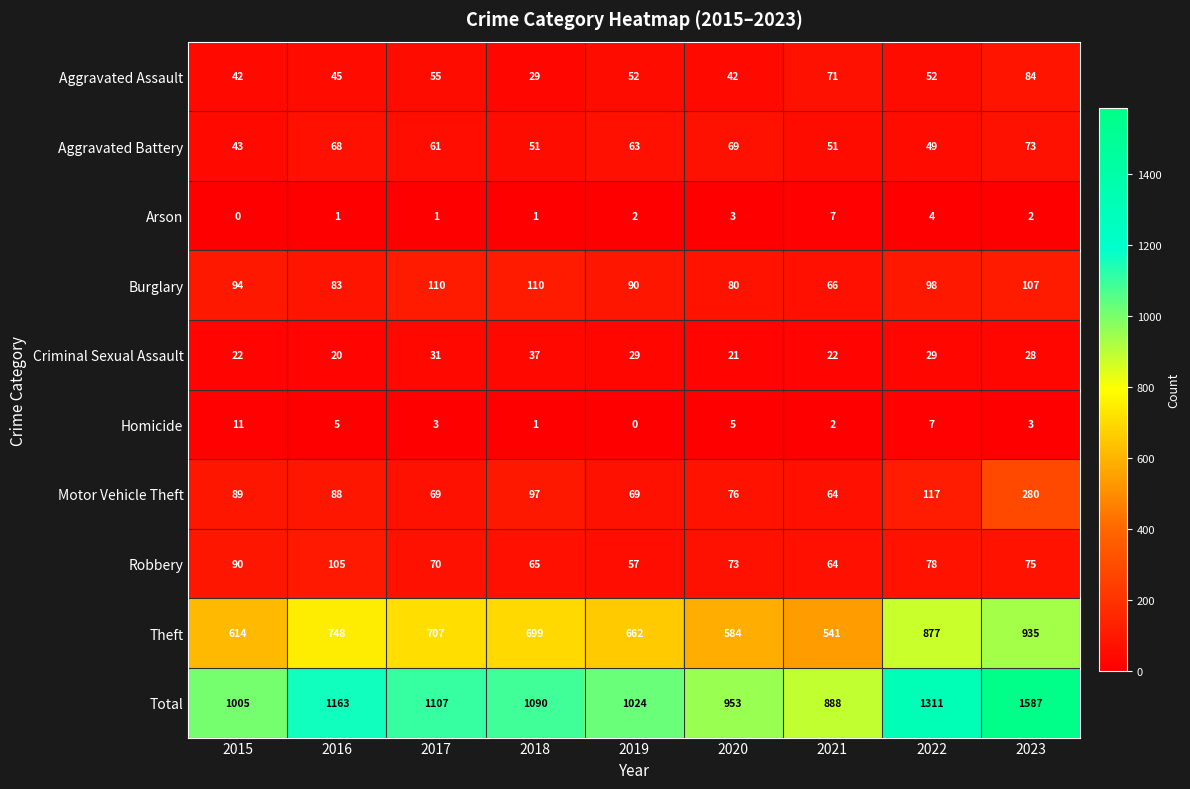

List the series in order of their peak value, lowest first.

Arson, Homicide, Criminal Sexual Assault, Aggravated Battery, Aggravated Assault, Robbery, Burglary, Motor Vehicle Theft, Theft, Total